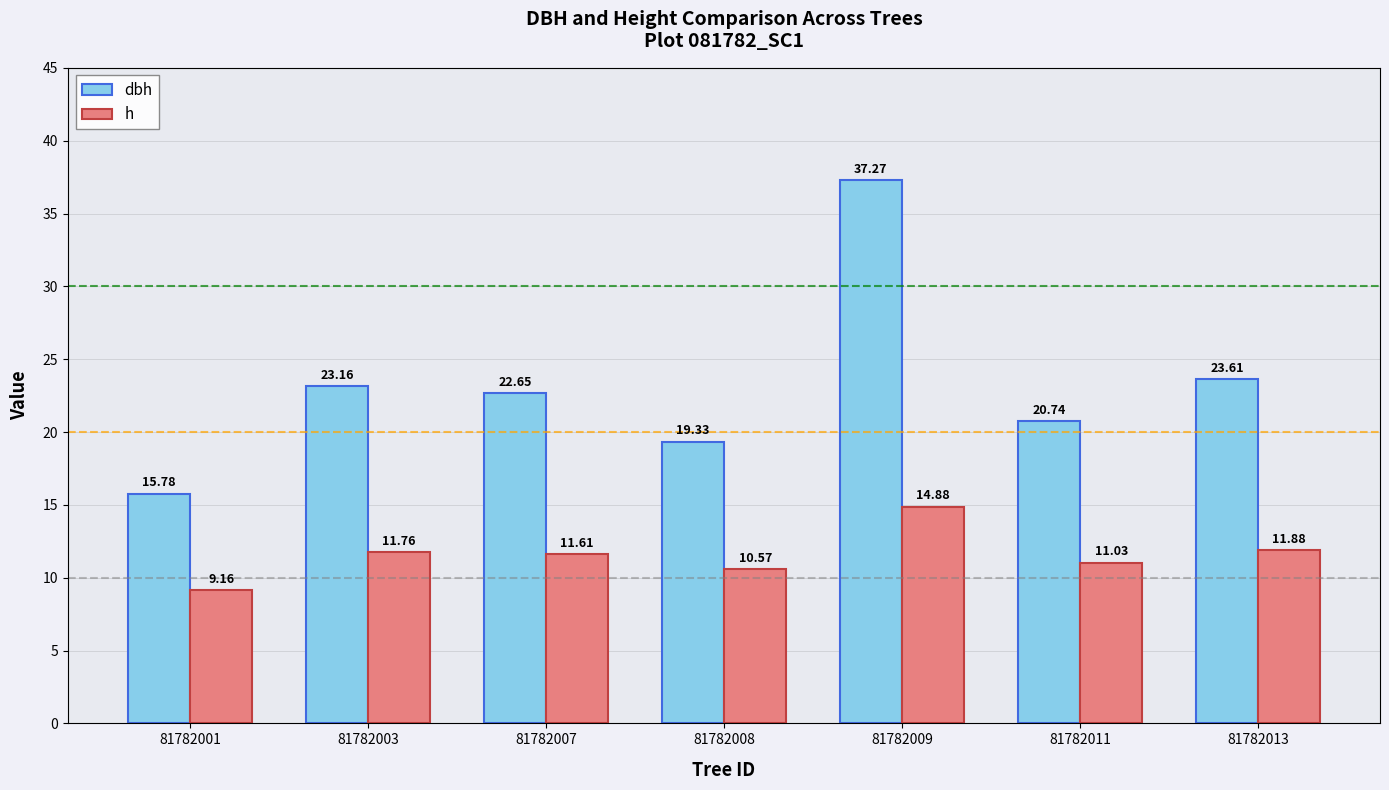

What is the spread (max minus min) of values at 81782007?

11.0